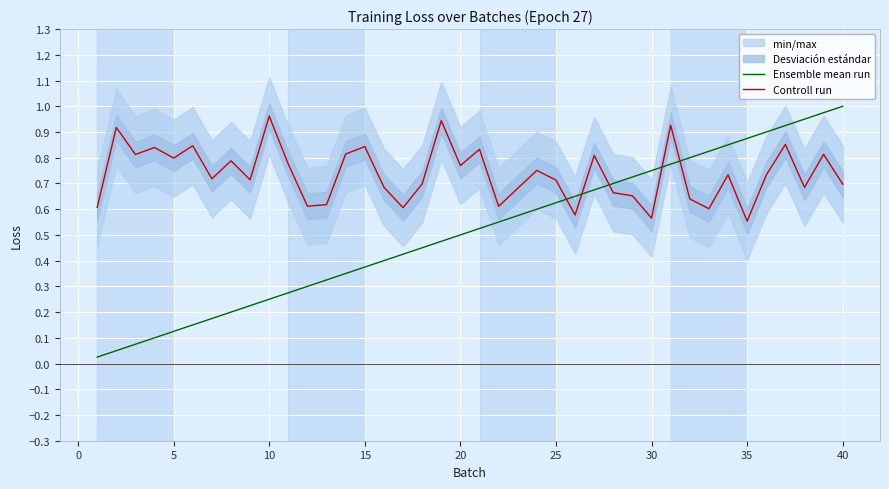

True or false: Ensemble mean run has more than 2 points higher than both neighbors.

False